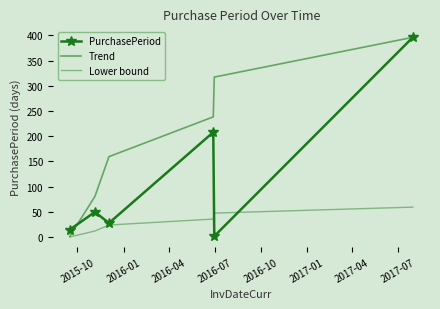

Does the chart have visible grid lines?

No